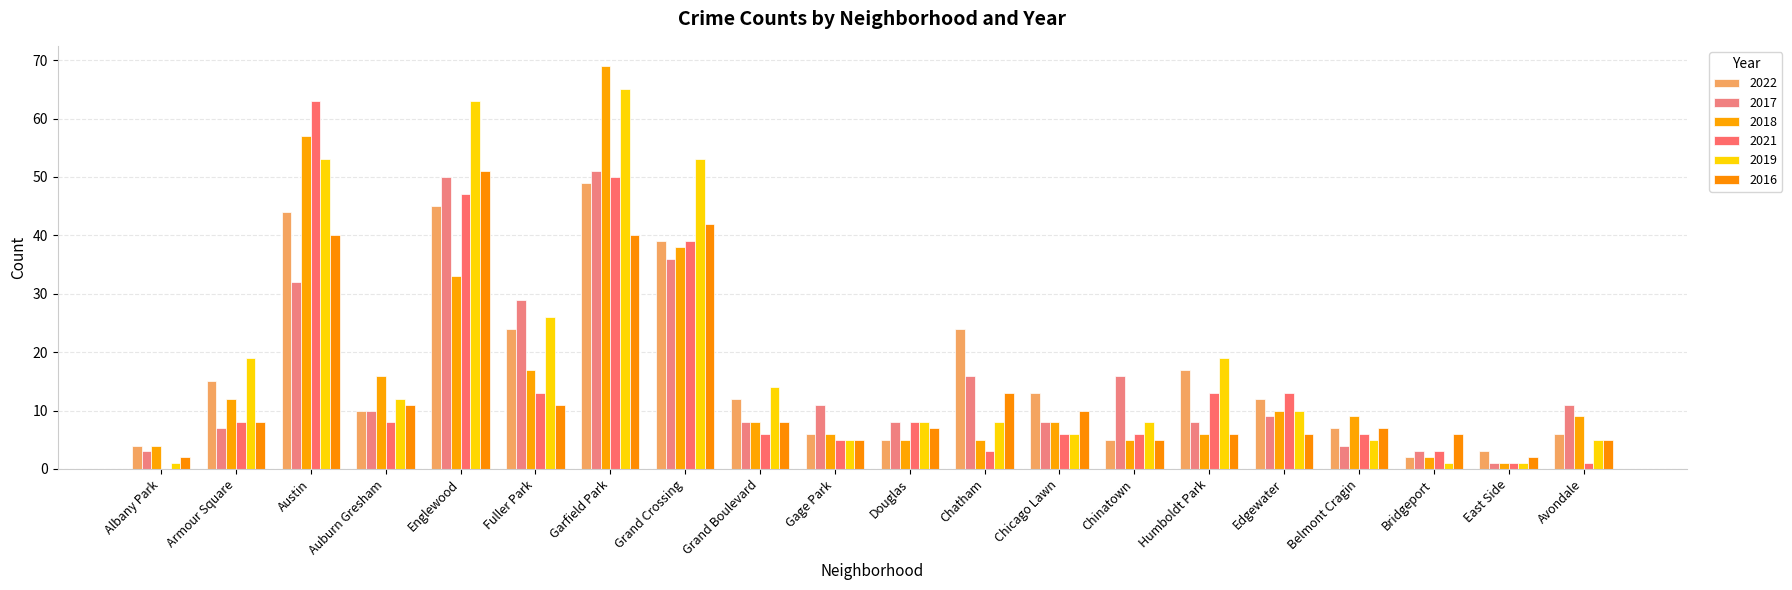

Which category has the highest value in the 2017 series?

Garfield Park